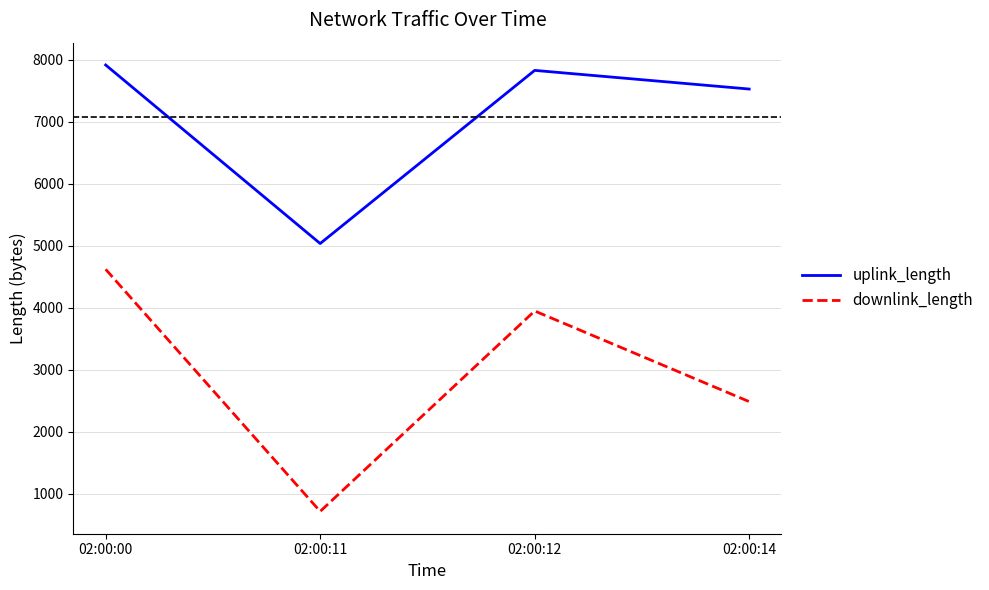

At which label is uplink_length closest to 6478?

02:00:14